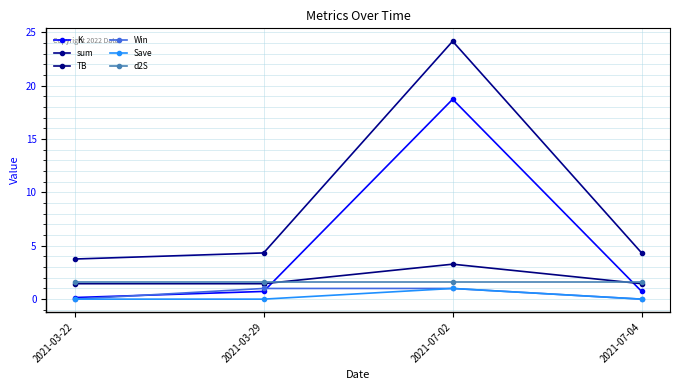

At which category does TB reach its first local peak?

2021-07-02